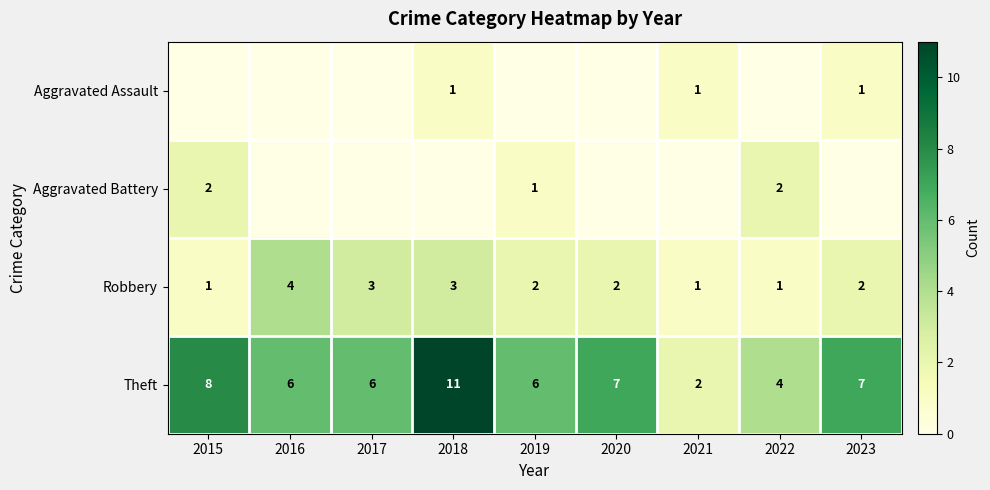

Where does the Theft series first go above 6?

2015